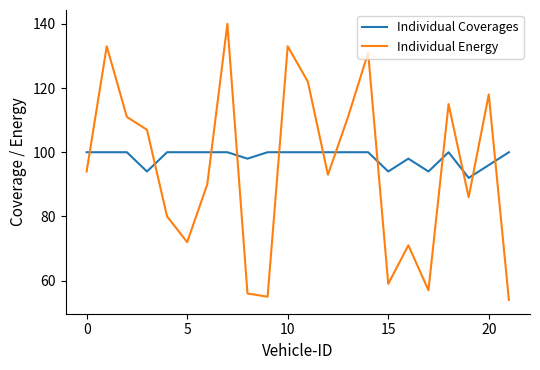

What is the difference between the maximum and minimum values in the Individual Energy series?

86